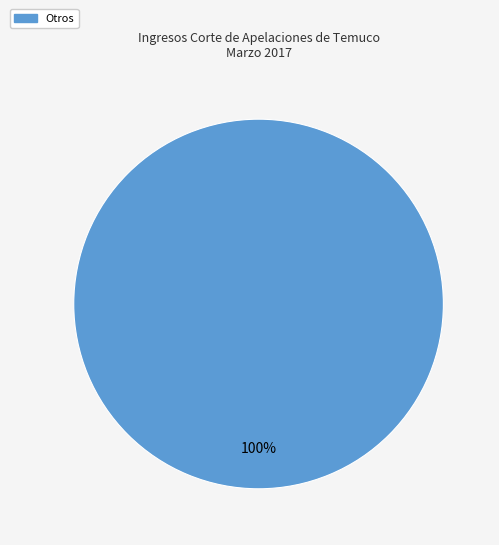

Count the number of slices in the pie.

1